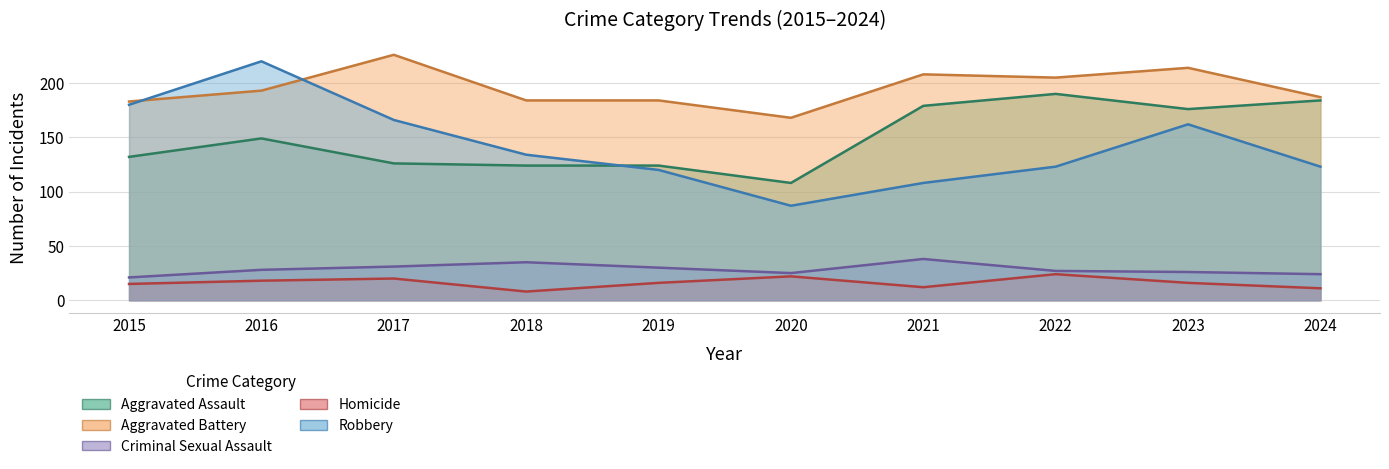

Between 2018 and 2016, which is larger?

2016